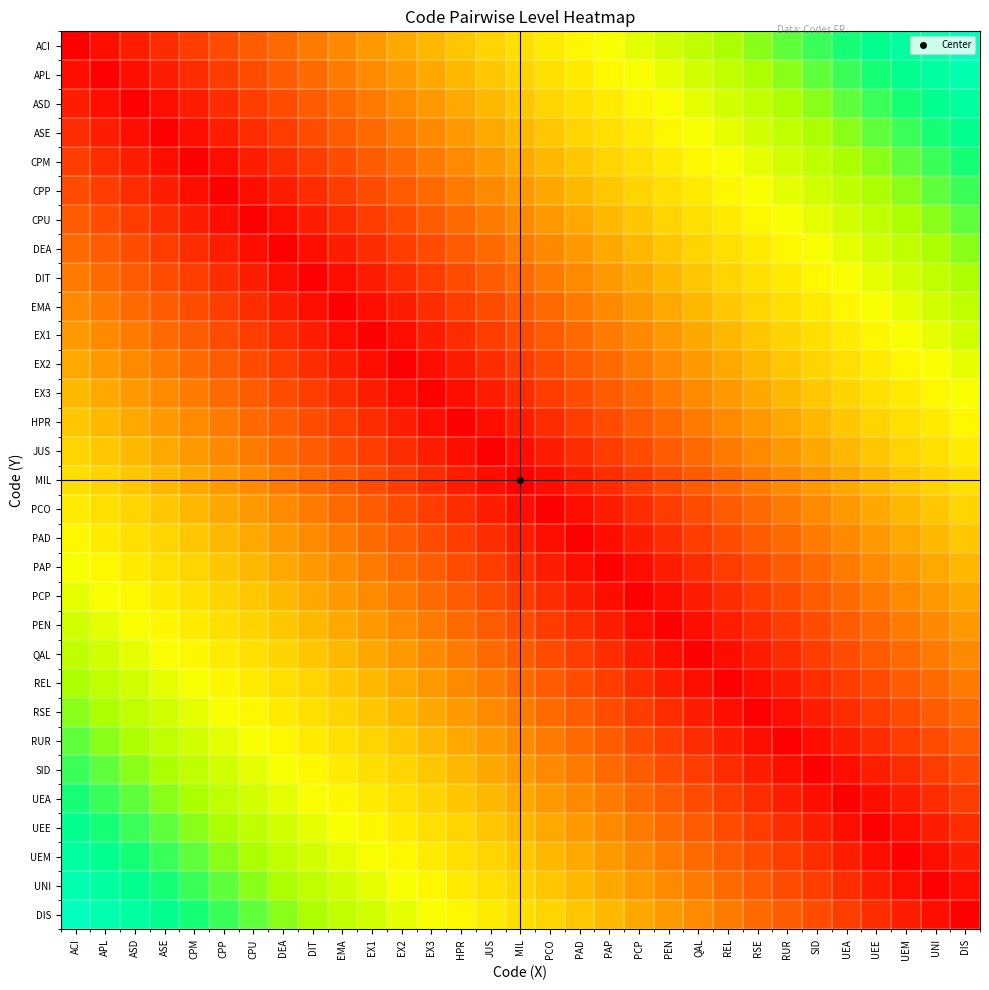

Reading right to left, extract all data points from this chart.

ACI: DIS=1.0	UNI=0.9	UEM=0.9	UEE=0.9	UEA=0.8	SID=0.8	RUR=0.8	RSE=0.7	REL=0.7	QAL=0.7	PEN=0.6	PCP=0.6	PAP=0.6	PAD=0.5	PCO=0.5	MIL=0.5	JUS=0.5	HPR=0.4	EX3=0.4	EX2=0.4	EX1=0.3	EMA=0.3	DIT=0.3	DEA=0.2	CPU=0.2	CPP=0.2	CPM=0.1	ASE=0.1	ASD=0.1	APL=0.0	ACI=0.0
APL: DIS=0.9	UNI=0.9	UEM=0.9	UEE=0.8	UEA=0.8	SID=0.8	RUR=0.7	RSE=0.7	REL=0.7	QAL=0.6	PEN=0.6	PCP=0.6	PAP=0.5	PAD=0.5	PCO=0.5	MIL=0.5	JUS=0.4	HPR=0.4	EX3=0.4	EX2=0.3	EX1=0.3	EMA=0.3	DIT=0.2	DEA=0.2	CPU=0.2	CPP=0.1	CPM=0.1	ASE=0.1	ASD=0.0	APL=0.0	ACI=0.0
ASD: DIS=0.9	UNI=0.9	UEM=0.8	UEE=0.8	UEA=0.8	SID=0.7	RUR=0.7	RSE=0.7	REL=0.6	QAL=0.6	PEN=0.6	PCP=0.5	PAP=0.5	PAD=0.5	PCO=0.5	MIL=0.4	JUS=0.4	HPR=0.4	EX3=0.3	EX2=0.3	EX1=0.3	EMA=0.2	DIT=0.2	DEA=0.2	CPU=0.1	CPP=0.1	CPM=0.1	ASE=0.0	ASD=0.0	APL=0.0	ACI=0.1
ASE: DIS=0.9	UNI=0.8	UEM=0.8	UEE=0.8	UEA=0.7	SID=0.7	RUR=0.7	RSE=0.6	REL=0.6	QAL=0.6	PEN=0.5	PCP=0.5	PAP=0.5	PAD=0.5	PCO=0.4	MIL=0.4	JUS=0.4	HPR=0.3	EX3=0.3	EX2=0.3	EX1=0.2	EMA=0.2	DIT=0.2	DEA=0.1	CPU=0.1	CPP=0.1	CPM=0.0	ASE=0.0	ASD=0.0	APL=0.1	ACI=0.1
CPM: DIS=0.8	UNI=0.8	UEM=0.8	UEE=0.7	UEA=0.7	SID=0.7	RUR=0.6	RSE=0.6	REL=0.6	QAL=0.5	PEN=0.5	PCP=0.5	PAP=0.5	PAD=0.4	PCO=0.4	MIL=0.4	JUS=0.3	HPR=0.3	EX3=0.3	EX2=0.2	EX1=0.2	EMA=0.2	DIT=0.1	DEA=0.1	CPU=0.1	CPP=0.0	CPM=0.0	ASE=0.0	ASD=0.1	APL=0.1	ACI=0.1
CPP: DIS=0.8	UNI=0.8	UEM=0.7	UEE=0.7	UEA=0.7	SID=0.6	RUR=0.6	RSE=0.6	REL=0.5	QAL=0.5	PEN=0.5	PCP=0.5	PAP=0.4	PAD=0.4	PCO=0.4	MIL=0.3	JUS=0.3	HPR=0.3	EX3=0.2	EX2=0.2	EX1=0.2	EMA=0.1	DIT=0.1	DEA=0.1	CPU=0.0	CPP=0.0	CPM=0.0	ASE=0.1	ASD=0.1	APL=0.1	ACI=0.2
CPU: DIS=0.8	UNI=0.7	UEM=0.7	UEE=0.7	UEA=0.6	SID=0.6	RUR=0.6	RSE=0.5	REL=0.5	QAL=0.5	PEN=0.5	PCP=0.4	PAP=0.4	PAD=0.4	PCO=0.3	MIL=0.3	JUS=0.3	HPR=0.2	EX3=0.2	EX2=0.2	EX1=0.1	EMA=0.1	DIT=0.1	DEA=0.0	CPU=0.0	CPP=0.0	CPM=0.1	ASE=0.1	ASD=0.1	APL=0.2	ACI=0.2
DEA: DIS=0.7	UNI=0.7	UEM=0.7	UEE=0.6	UEA=0.6	SID=0.6	RUR=0.5	RSE=0.5	REL=0.5	QAL=0.5	PEN=0.4	PCP=0.4	PAP=0.4	PAD=0.3	PCO=0.3	MIL=0.3	JUS=0.2	HPR=0.2	EX3=0.2	EX2=0.1	EX1=0.1	EMA=0.1	DIT=0.0	DEA=0.0	CPU=0.0	CPP=0.1	CPM=0.1	ASE=0.1	ASD=0.2	APL=0.2	ACI=0.2
DIT: DIS=0.7	UNI=0.7	UEM=0.6	UEE=0.6	UEA=0.6	SID=0.5	RUR=0.5	RSE=0.5	REL=0.5	QAL=0.4	PEN=0.4	PCP=0.4	PAP=0.3	PAD=0.3	PCO=0.3	MIL=0.2	JUS=0.2	HPR=0.2	EX3=0.1	EX2=0.1	EX1=0.1	EMA=0.0	DIT=0.0	DEA=0.0	CPU=0.1	CPP=0.1	CPM=0.1	ASE=0.2	ASD=0.2	APL=0.2	ACI=0.3
EMA: DIS=0.7	UNI=0.6	UEM=0.6	UEE=0.6	UEA=0.5	SID=0.5	RUR=0.5	RSE=0.5	REL=0.4	QAL=0.4	PEN=0.4	PCP=0.3	PAP=0.3	PAD=0.3	PCO=0.2	MIL=0.2	JUS=0.2	HPR=0.1	EX3=0.1	EX2=0.1	EX1=0.0	EMA=0.0	DIT=0.0	DEA=0.1	CPU=0.1	CPP=0.1	CPM=0.2	ASE=0.2	ASD=0.2	APL=0.3	ACI=0.3
EX1: DIS=0.6	UNI=0.6	UEM=0.6	UEE=0.5	UEA=0.5	SID=0.5	RUR=0.5	RSE=0.4	REL=0.4	QAL=0.4	PEN=0.3	PCP=0.3	PAP=0.3	PAD=0.2	PCO=0.2	MIL=0.2	JUS=0.1	HPR=0.1	EX3=0.1	EX2=0.0	EX1=0.0	EMA=0.0	DIT=0.1	DEA=0.1	CPU=0.1	CPP=0.2	CPM=0.2	ASE=0.2	ASD=0.3	APL=0.3	ACI=0.3
EX2: DIS=0.6	UNI=0.6	UEM=0.5	UEE=0.5	UEA=0.5	SID=0.5	RUR=0.4	RSE=0.4	REL=0.4	QAL=0.3	PEN=0.3	PCP=0.3	PAP=0.2	PAD=0.2	PCO=0.2	MIL=0.1	JUS=0.1	HPR=0.1	EX3=0.0	EX2=0.0	EX1=0.0	EMA=0.1	DIT=0.1	DEA=0.1	CPU=0.2	CPP=0.2	CPM=0.2	ASE=0.3	ASD=0.3	APL=0.3	ACI=0.4
EX3: DIS=0.6	UNI=0.5	UEM=0.5	UEE=0.5	UEA=0.5	SID=0.4	RUR=0.4	RSE=0.4	REL=0.3	QAL=0.3	PEN=0.3	PCP=0.2	PAP=0.2	PAD=0.2	PCO=0.1	MIL=0.1	JUS=0.1	HPR=0.0	EX3=0.0	EX2=0.0	EX1=0.1	EMA=0.1	DIT=0.1	DEA=0.2	CPU=0.2	CPP=0.2	CPM=0.3	ASE=0.3	ASD=0.3	APL=0.4	ACI=0.4
HPR: DIS=0.5	UNI=0.5	UEM=0.5	UEE=0.5	UEA=0.4	SID=0.4	RUR=0.4	RSE=0.3	REL=0.3	QAL=0.3	PEN=0.2	PCP=0.2	PAP=0.2	PAD=0.1	PCO=0.1	MIL=0.1	JUS=0.0	HPR=0.0	EX3=0.0	EX2=0.1	EX1=0.1	EMA=0.1	DIT=0.2	DEA=0.2	CPU=0.2	CPP=0.3	CPM=0.3	ASE=0.3	ASD=0.4	APL=0.4	ACI=0.4
JUS: DIS=0.5	UNI=0.5	UEM=0.5	UEE=0.4	UEA=0.4	SID=0.4	RUR=0.3	RSE=0.3	REL=0.3	QAL=0.2	PEN=0.2	PCP=0.2	PAP=0.1	PAD=0.1	PCO=0.1	MIL=0.0	JUS=0.0	HPR=0.0	EX3=0.1	EX2=0.1	EX1=0.1	EMA=0.2	DIT=0.2	DEA=0.2	CPU=0.3	CPP=0.3	CPM=0.3	ASE=0.4	ASD=0.4	APL=0.4	ACI=0.5
MIL: DIS=0.5	UNI=0.5	UEM=0.4	UEE=0.4	UEA=0.4	SID=0.3	RUR=0.3	RSE=0.3	REL=0.2	QAL=0.2	PEN=0.2	PCP=0.1	PAP=0.1	PAD=0.1	PCO=0.0	MIL=0.0	JUS=0.0	HPR=0.1	EX3=0.1	EX2=0.1	EX1=0.2	EMA=0.2	DIT=0.2	DEA=0.3	CPU=0.3	CPP=0.3	CPM=0.4	ASE=0.4	ASD=0.4	APL=0.5	ACI=0.5
PCO: DIS=0.5	UNI=0.4	UEM=0.4	UEE=0.4	UEA=0.3	SID=0.3	RUR=0.3	RSE=0.2	REL=0.2	QAL=0.2	PEN=0.1	PCP=0.1	PAP=0.1	PAD=0.0	PCO=0.0	MIL=0.0	JUS=0.1	HPR=0.1	EX3=0.1	EX2=0.2	EX1=0.2	EMA=0.2	DIT=0.3	DEA=0.3	CPU=0.3	CPP=0.4	CPM=0.4	ASE=0.4	ASD=0.5	APL=0.5	ACI=0.5
PAD: DIS=0.4	UNI=0.4	UEM=0.4	UEE=0.3	UEA=0.3	SID=0.3	RUR=0.2	RSE=0.2	REL=0.2	QAL=0.1	PEN=0.1	PCP=0.1	PAP=0.0	PAD=0.0	PCO=0.0	MIL=0.1	JUS=0.1	HPR=0.1	EX3=0.2	EX2=0.2	EX1=0.2	EMA=0.3	DIT=0.3	DEA=0.3	CPU=0.4	CPP=0.4	CPM=0.4	ASE=0.5	ASD=0.5	APL=0.5	ACI=0.5
PAP: DIS=0.4	UNI=0.4	UEM=0.3	UEE=0.3	UEA=0.3	SID=0.2	RUR=0.2	RSE=0.2	REL=0.1	QAL=0.1	PEN=0.1	PCP=0.0	PAP=0.0	PAD=0.0	PCO=0.1	MIL=0.1	JUS=0.1	HPR=0.2	EX3=0.2	EX2=0.2	EX1=0.3	EMA=0.3	DIT=0.3	DEA=0.4	CPU=0.4	CPP=0.4	CPM=0.5	ASE=0.5	ASD=0.5	APL=0.5	ACI=0.6
PCP: DIS=0.4	UNI=0.3	UEM=0.3	UEE=0.3	UEA=0.2	SID=0.2	RUR=0.2	RSE=0.1	REL=0.1	QAL=0.1	PEN=0.0	PCP=0.0	PAP=0.0	PAD=0.1	PCO=0.1	MIL=0.1	JUS=0.2	HPR=0.2	EX3=0.2	EX2=0.3	EX1=0.3	EMA=0.3	DIT=0.4	DEA=0.4	CPU=0.4	CPP=0.5	CPM=0.5	ASE=0.5	ASD=0.5	APL=0.6	ACI=0.6
PEN: DIS=0.3	UNI=0.3	UEM=0.3	UEE=0.2	UEA=0.2	SID=0.2	RUR=0.1	RSE=0.1	REL=0.1	QAL=0.0	PEN=0.0	PCP=0.0	PAP=0.1	PAD=0.1	PCO=0.1	MIL=0.2	JUS=0.2	HPR=0.2	EX3=0.3	EX2=0.3	EX1=0.3	EMA=0.4	DIT=0.4	DEA=0.4	CPU=0.5	CPP=0.5	CPM=0.5	ASE=0.5	ASD=0.6	APL=0.6	ACI=0.6
QAL: DIS=0.3	UNI=0.3	UEM=0.2	UEE=0.2	UEA=0.2	SID=0.1	RUR=0.1	RSE=0.1	REL=0.0	QAL=0.0	PEN=0.0	PCP=0.1	PAP=0.1	PAD=0.1	PCO=0.2	MIL=0.2	JUS=0.2	HPR=0.3	EX3=0.3	EX2=0.3	EX1=0.4	EMA=0.4	DIT=0.4	DEA=0.5	CPU=0.5	CPP=0.5	CPM=0.5	ASE=0.6	ASD=0.6	APL=0.6	ACI=0.7
REL: DIS=0.3	UNI=0.2	UEM=0.2	UEE=0.2	UEA=0.1	SID=0.1	RUR=0.1	RSE=0.0	REL=0.0	QAL=0.0	PEN=0.1	PCP=0.1	PAP=0.1	PAD=0.2	PCO=0.2	MIL=0.2	JUS=0.3	HPR=0.3	EX3=0.3	EX2=0.4	EX1=0.4	EMA=0.4	DIT=0.5	DEA=0.5	CPU=0.5	CPP=0.5	CPM=0.6	ASE=0.6	ASD=0.6	APL=0.7	ACI=0.7
RSE: DIS=0.2	UNI=0.2	UEM=0.2	UEE=0.1	UEA=0.1	SID=0.1	RUR=0.0	RSE=0.0	REL=0.0	QAL=0.1	PEN=0.1	PCP=0.1	PAP=0.2	PAD=0.2	PCO=0.2	MIL=0.3	JUS=0.3	HPR=0.3	EX3=0.4	EX2=0.4	EX1=0.4	EMA=0.5	DIT=0.5	DEA=0.5	CPU=0.5	CPP=0.6	CPM=0.6	ASE=0.6	ASD=0.7	APL=0.7	ACI=0.7
RUR: DIS=0.2	UNI=0.2	UEM=0.1	UEE=0.1	UEA=0.1	SID=0.0	RUR=0.0	RSE=0.0	REL=0.1	QAL=0.1	PEN=0.1	PCP=0.2	PAP=0.2	PAD=0.2	PCO=0.3	MIL=0.3	JUS=0.3	HPR=0.4	EX3=0.4	EX2=0.4	EX1=0.5	EMA=0.5	DIT=0.5	DEA=0.5	CPU=0.6	CPP=0.6	CPM=0.6	ASE=0.7	ASD=0.7	APL=0.7	ACI=0.8
SID: DIS=0.2	UNI=0.1	UEM=0.1	UEE=0.1	UEA=0.0	SID=0.0	RUR=0.0	RSE=0.1	REL=0.1	QAL=0.1	PEN=0.2	PCP=0.2	PAP=0.2	PAD=0.3	PCO=0.3	MIL=0.3	JUS=0.4	HPR=0.4	EX3=0.4	EX2=0.5	EX1=0.5	EMA=0.5	DIT=0.5	DEA=0.6	CPU=0.6	CPP=0.6	CPM=0.7	ASE=0.7	ASD=0.7	APL=0.8	ACI=0.8
UEA: DIS=0.1	UNI=0.1	UEM=0.1	UEE=0.0	UEA=0.0	SID=0.0	RUR=0.1	RSE=0.1	REL=0.1	QAL=0.2	PEN=0.2	PCP=0.2	PAP=0.3	PAD=0.3	PCO=0.3	MIL=0.4	JUS=0.4	HPR=0.4	EX3=0.5	EX2=0.5	EX1=0.5	EMA=0.5	DIT=0.6	DEA=0.6	CPU=0.6	CPP=0.7	CPM=0.7	ASE=0.7	ASD=0.8	APL=0.8	ACI=0.8
UEE: DIS=0.1	UNI=0.1	UEM=0.0	UEE=0.0	UEA=0.0	SID=0.1	RUR=0.1	RSE=0.1	REL=0.2	QAL=0.2	PEN=0.2	PCP=0.3	PAP=0.3	PAD=0.3	PCO=0.4	MIL=0.4	JUS=0.4	HPR=0.5	EX3=0.5	EX2=0.5	EX1=0.5	EMA=0.6	DIT=0.6	DEA=0.6	CPU=0.7	CPP=0.7	CPM=0.7	ASE=0.8	ASD=0.8	APL=0.8	ACI=0.9
UEM: DIS=0.1	UNI=0.0	UEM=0.0	UEE=0.0	UEA=0.1	SID=0.1	RUR=0.1	RSE=0.2	REL=0.2	QAL=0.2	PEN=0.3	PCP=0.3	PAP=0.3	PAD=0.4	PCO=0.4	MIL=0.4	JUS=0.5	HPR=0.5	EX3=0.5	EX2=0.5	EX1=0.6	EMA=0.6	DIT=0.6	DEA=0.7	CPU=0.7	CPP=0.7	CPM=0.8	ASE=0.8	ASD=0.8	APL=0.9	ACI=0.9
UNI: DIS=0.0	UNI=0.0	UEM=0.0	UEE=0.1	UEA=0.1	SID=0.1	RUR=0.2	RSE=0.2	REL=0.2	QAL=0.3	PEN=0.3	PCP=0.3	PAP=0.4	PAD=0.4	PCO=0.4	MIL=0.5	JUS=0.5	HPR=0.5	EX3=0.5	EX2=0.6	EX1=0.6	EMA=0.6	DIT=0.7	DEA=0.7	CPU=0.7	CPP=0.8	CPM=0.8	ASE=0.8	ASD=0.9	APL=0.9	ACI=0.9
DIS: DIS=0.0	UNI=0.0	UEM=0.1	UEE=0.1	UEA=0.1	SID=0.2	RUR=0.2	RSE=0.2	REL=0.3	QAL=0.3	PEN=0.3	PCP=0.4	PAP=0.4	PAD=0.4	PCO=0.5	MIL=0.5	JUS=0.5	HPR=0.5	EX3=0.6	EX2=0.6	EX1=0.6	EMA=0.7	DIT=0.7	DEA=0.7	CPU=0.8	CPP=0.8	CPM=0.8	ASE=0.9	ASD=0.9	APL=0.9	ACI=1.0